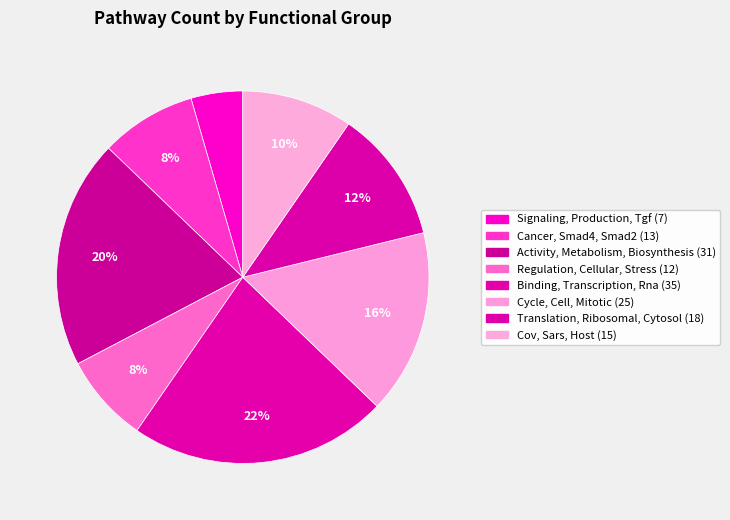

What is the total percentage of Cov, Sars, Host and Cycle, Cell, Mitotic?

25.6%